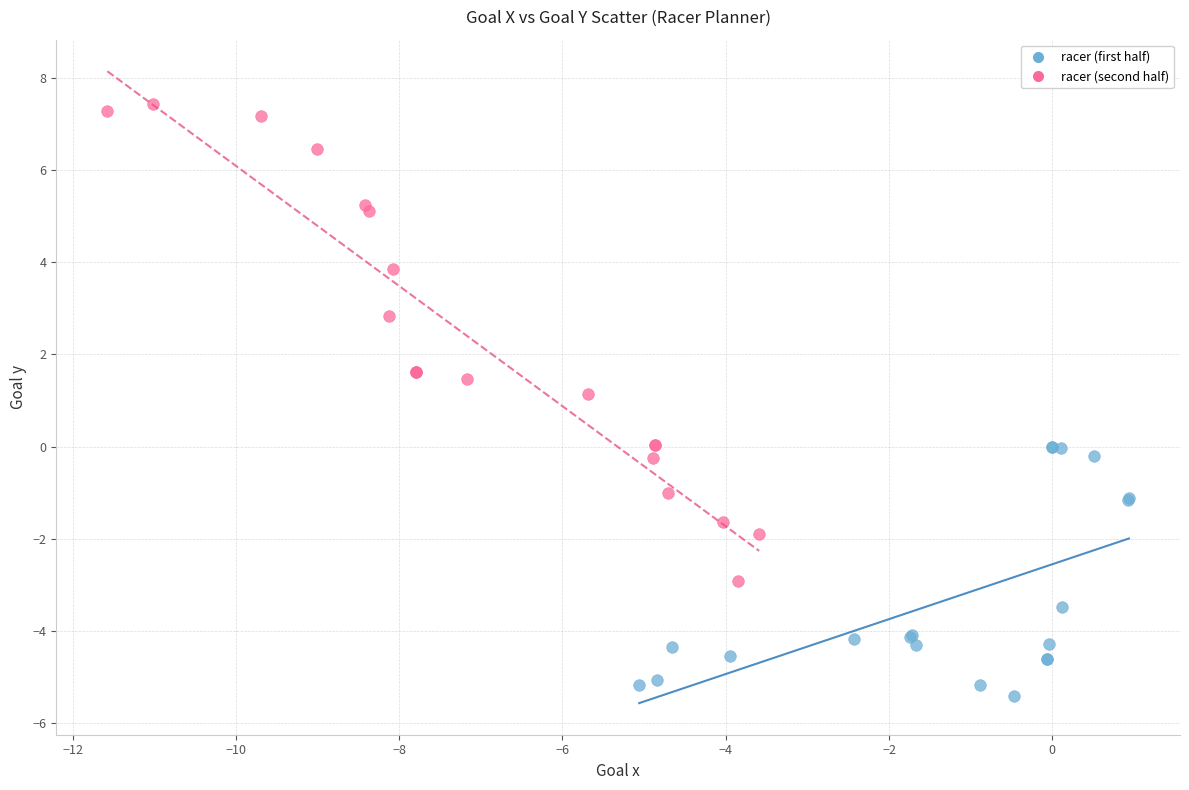

Which series contains the lowest Y value?

racer (first half)